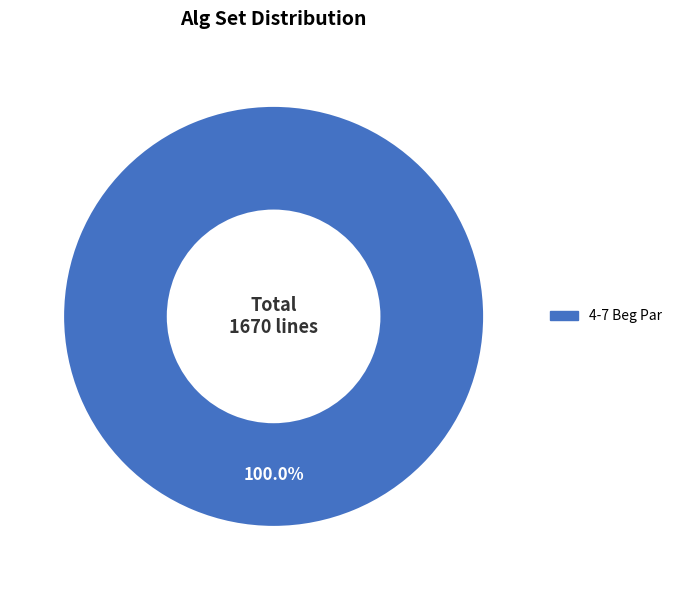

Rank the categories by value from highest to lowest.

4-7 Beg Par